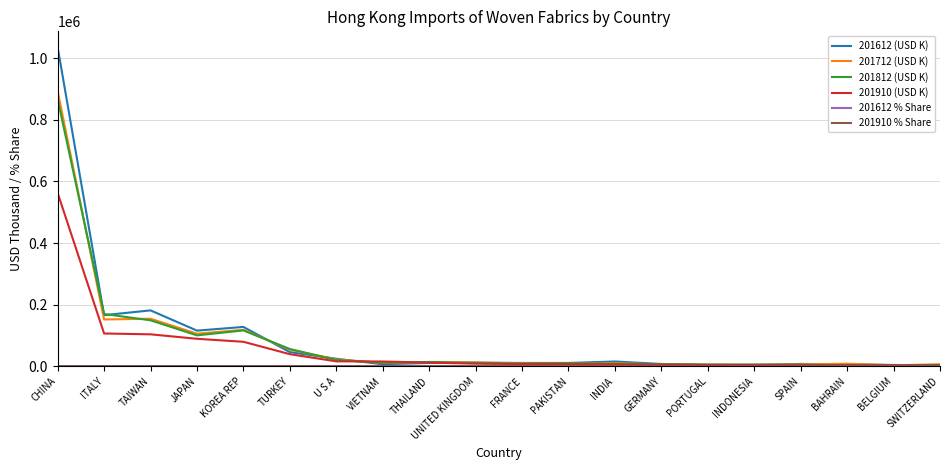

How many values in the 201712 (USD K) series are below 11112?

10